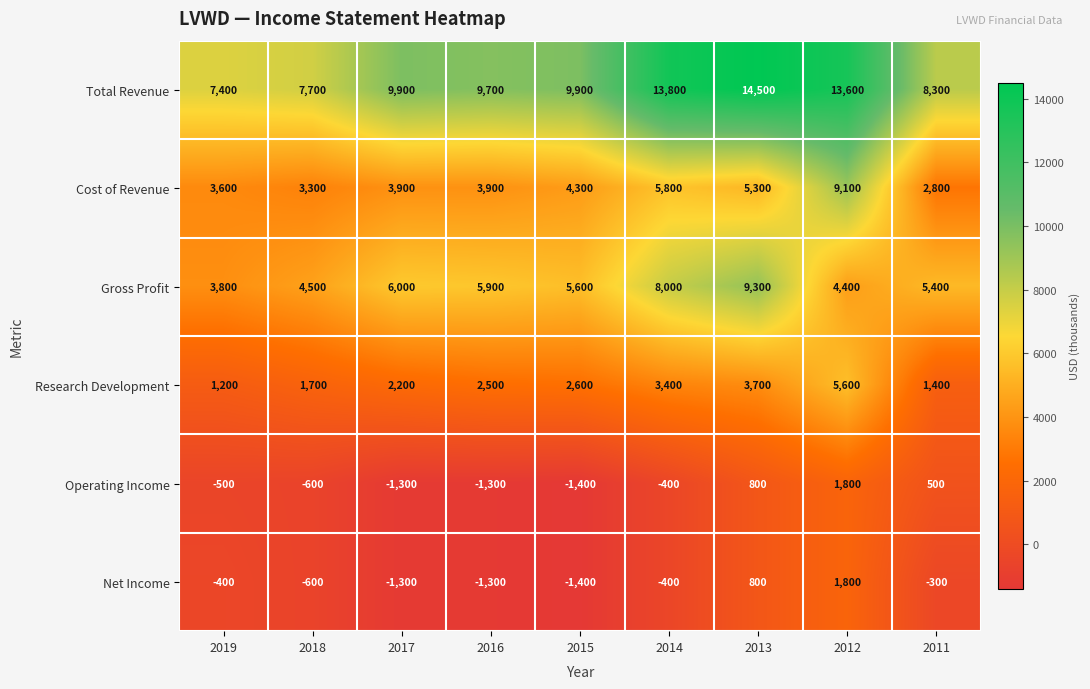

Which category has the lowest value across all series?

2015